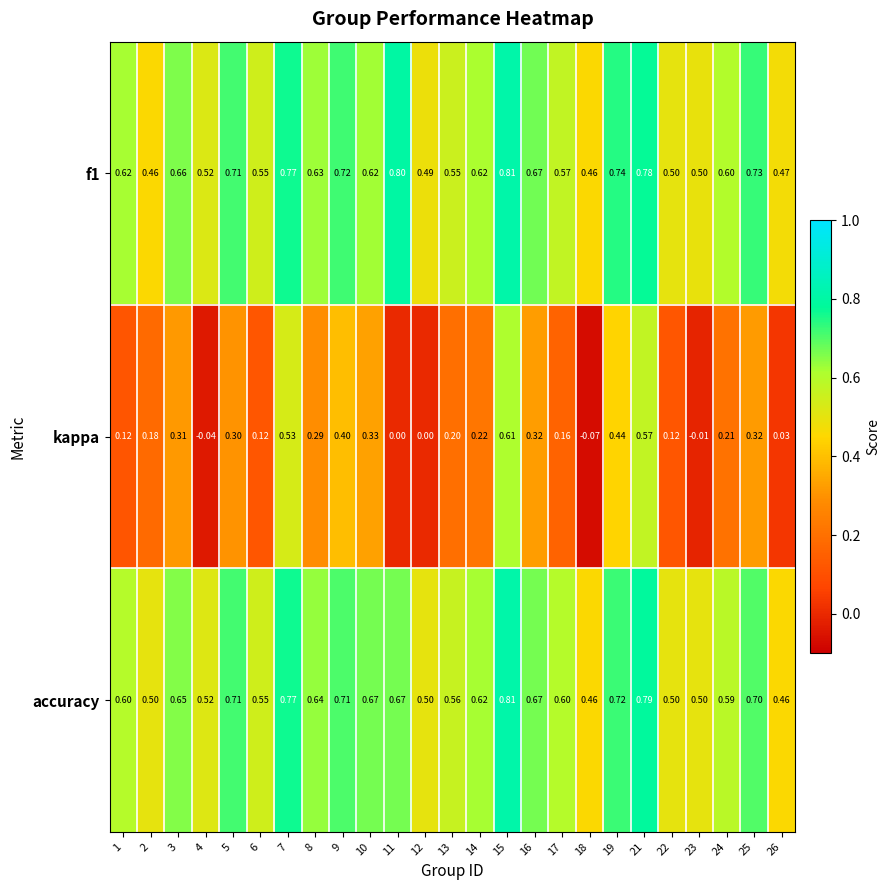

Count the number of categories in the chart.

25